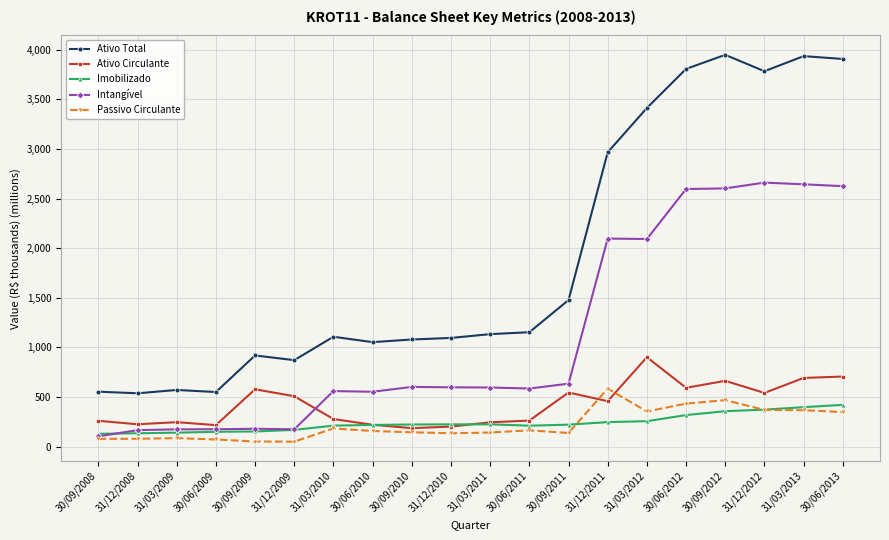

Which series has the largest total across all categories?

Ativo Total